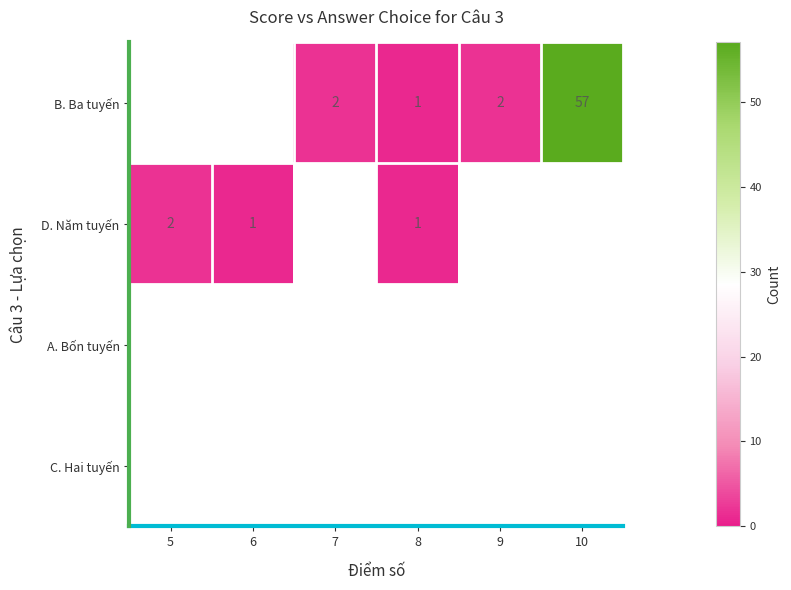

What is the sum of the B. Ba tuyến values at 10 and 9?

59